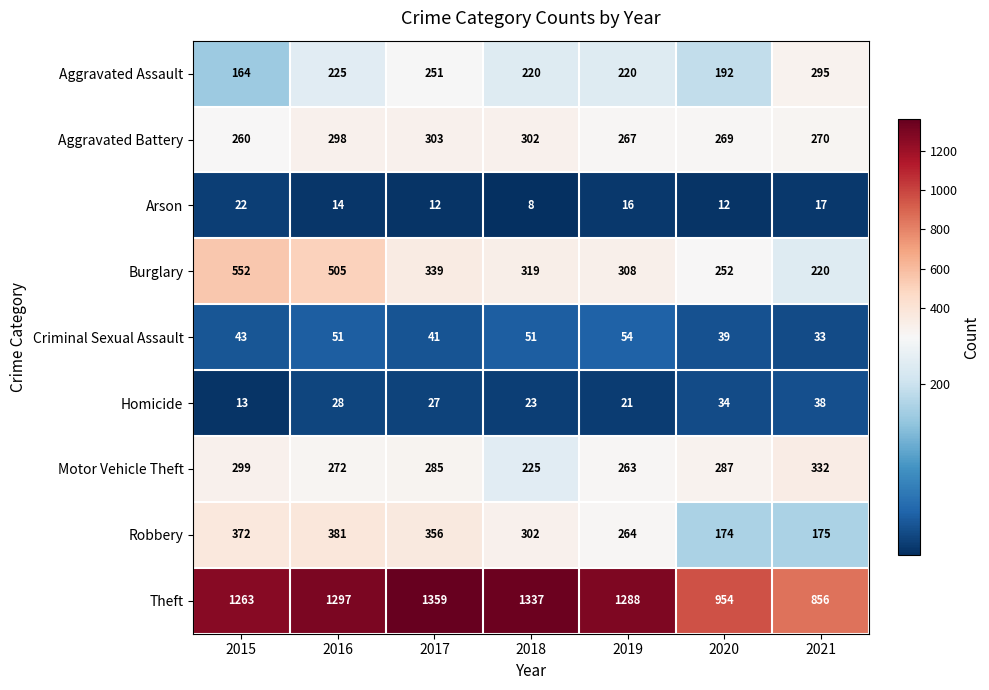

At which label does Homicide first exceed 27?

2016